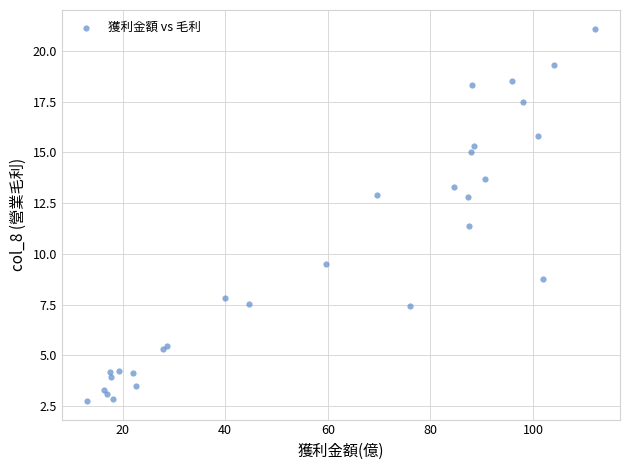

What Y value in the scatter plot is closest to 11?

11.4